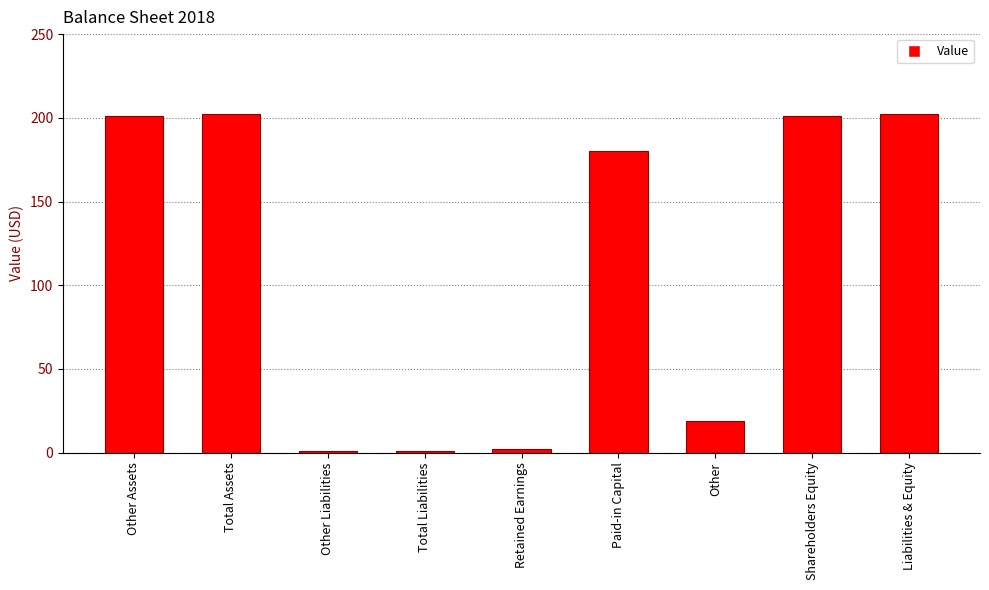

What is the difference between the values at Retained Earnings and Shareholders Equity?

199